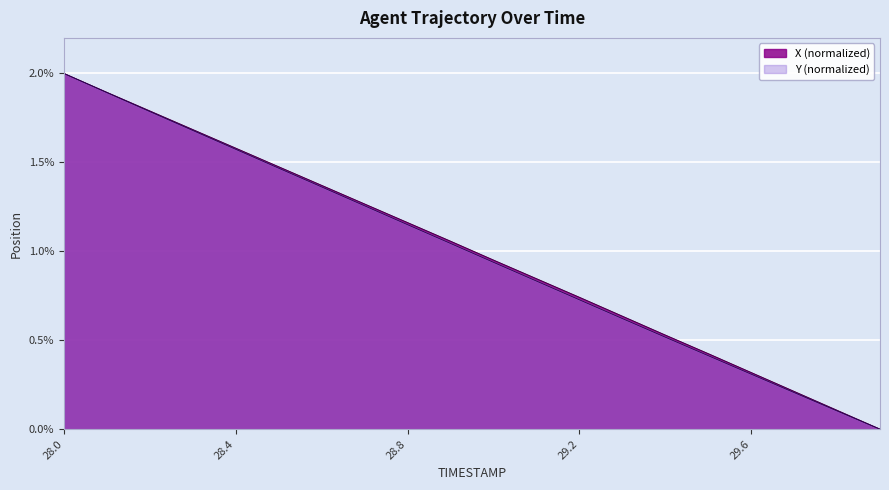

What are all the series names shown in the legend?

X (normalized), Y (normalized)